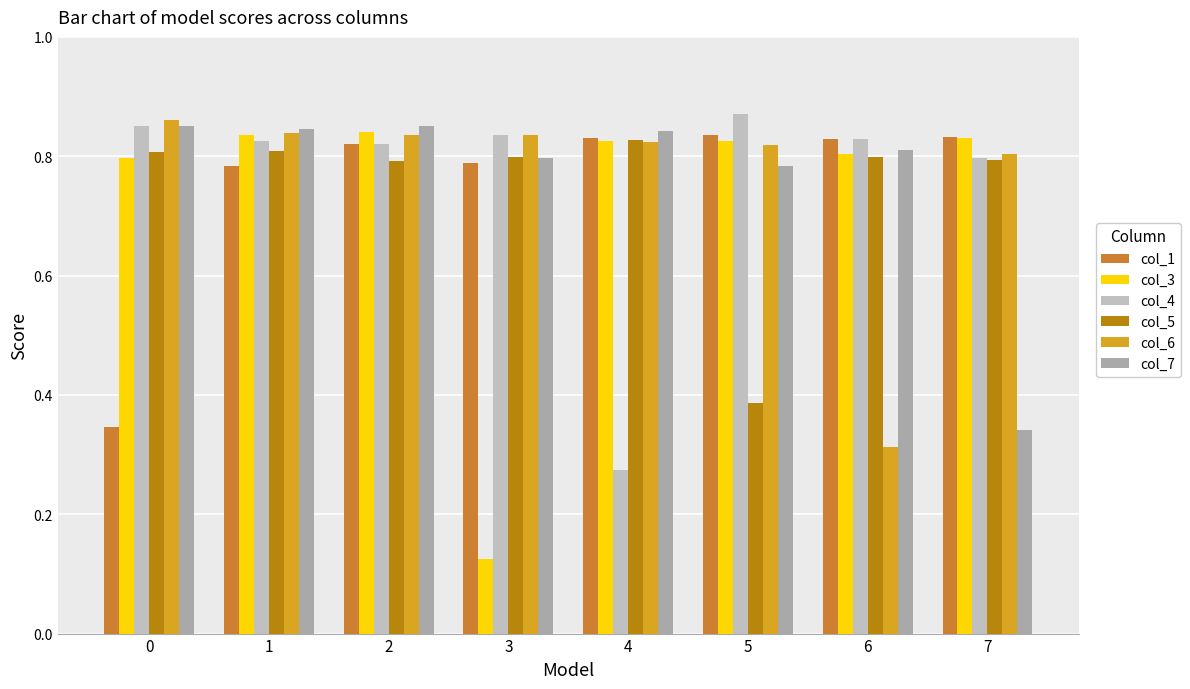

List the series in order of their peak value, lowest first.

col_5, col_1, col_3, col_7, col_6, col_4